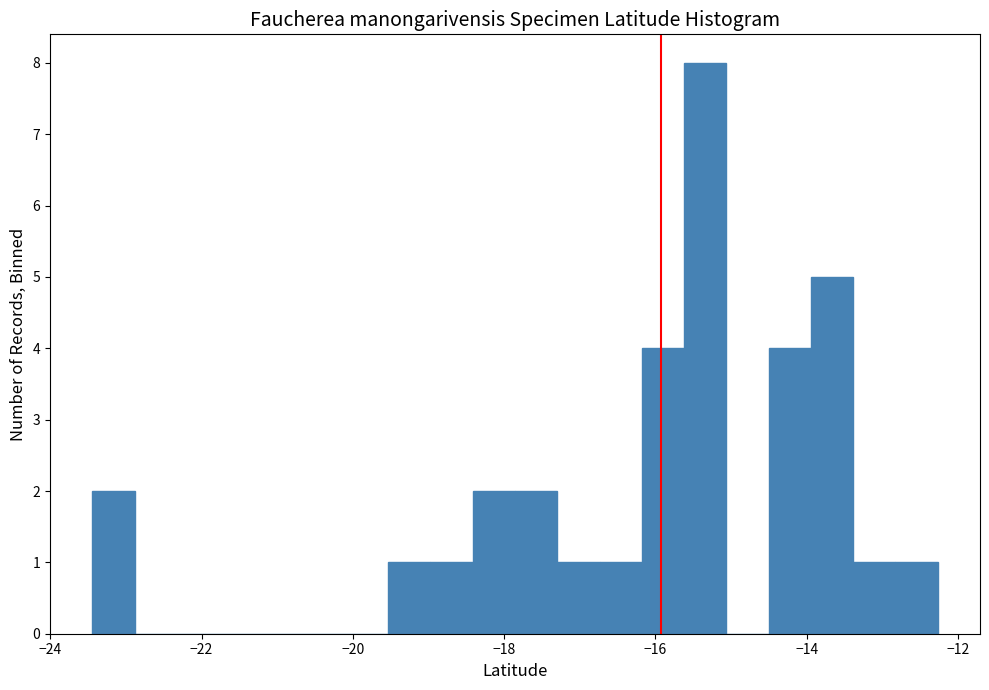

Around what value on the x-axis is the tallest bar? Give the approximate position of its centre, as read against the axis.

-15.4